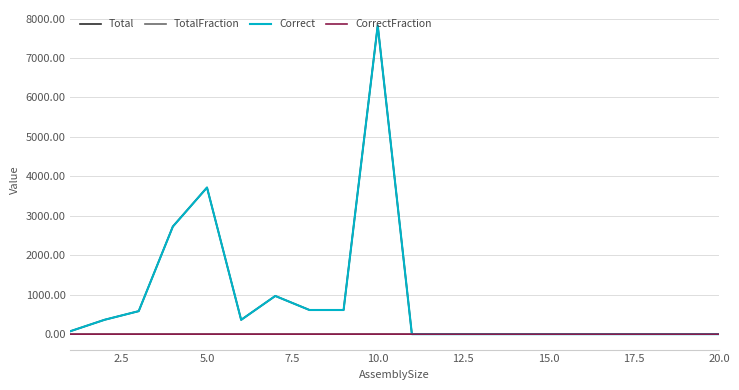

True or false: Total and CorrectFraction intersect in this chart.

False